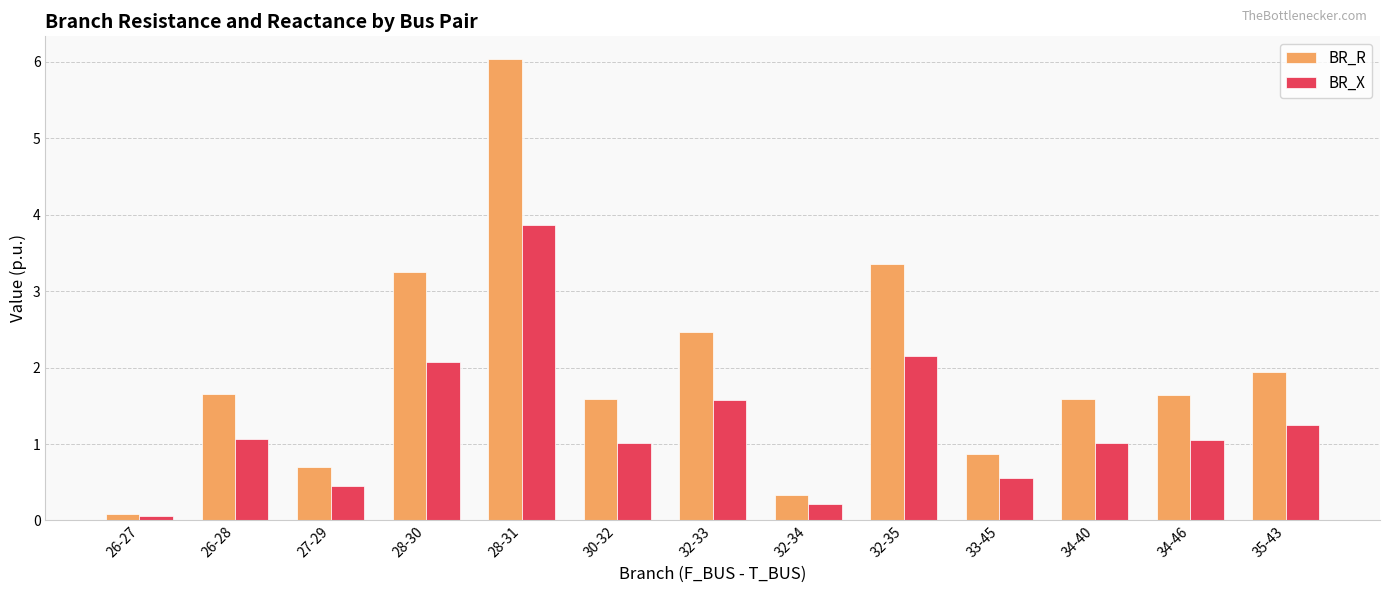

Which series has the widest spread of values?

BR_R